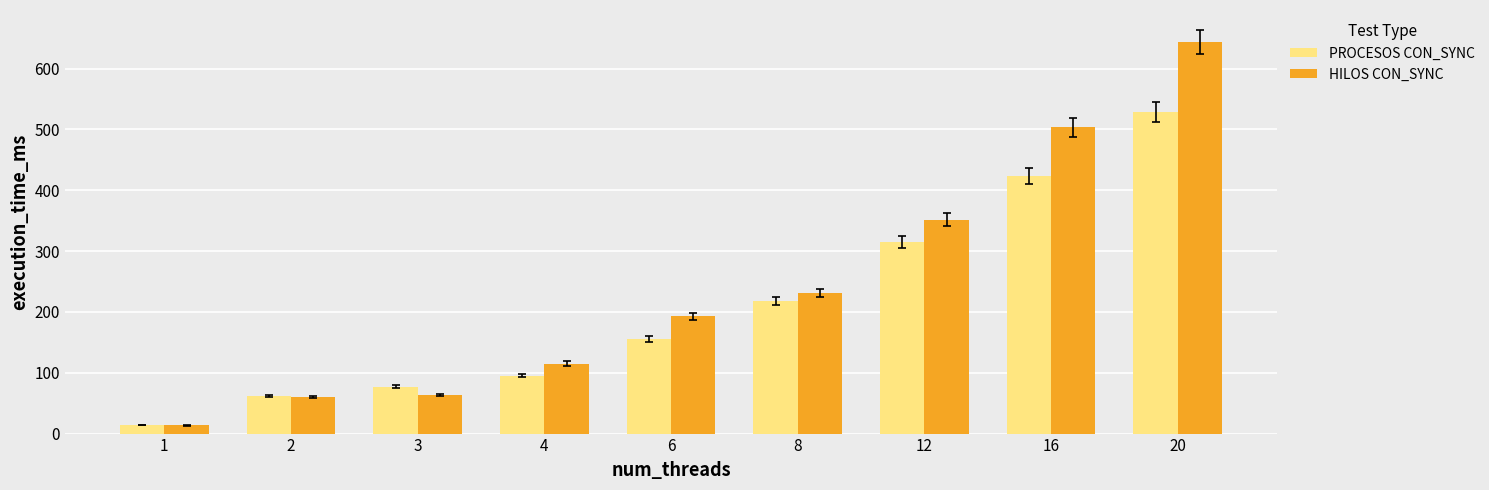

Which series has the widest spread of values?

HILOS CON_SYNC